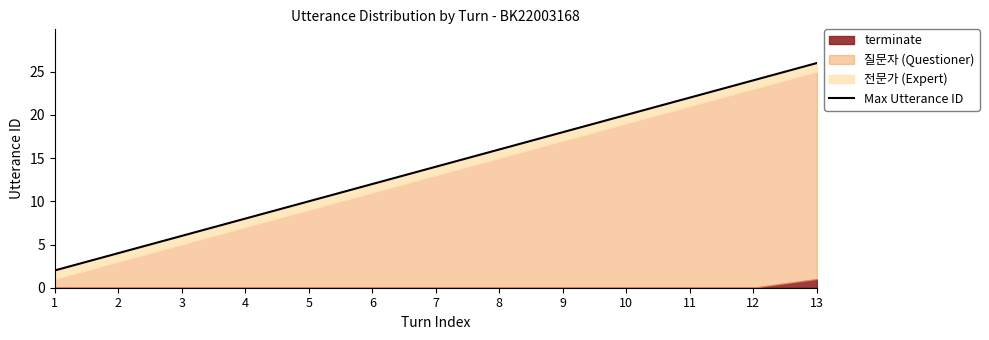

Reading left to right, transcribe all the data shown in this chart.

1=2	2=4	3=6	4=8	5=10	6=12	7=14	8=16	9=18	10=20	11=22	12=24	13=26